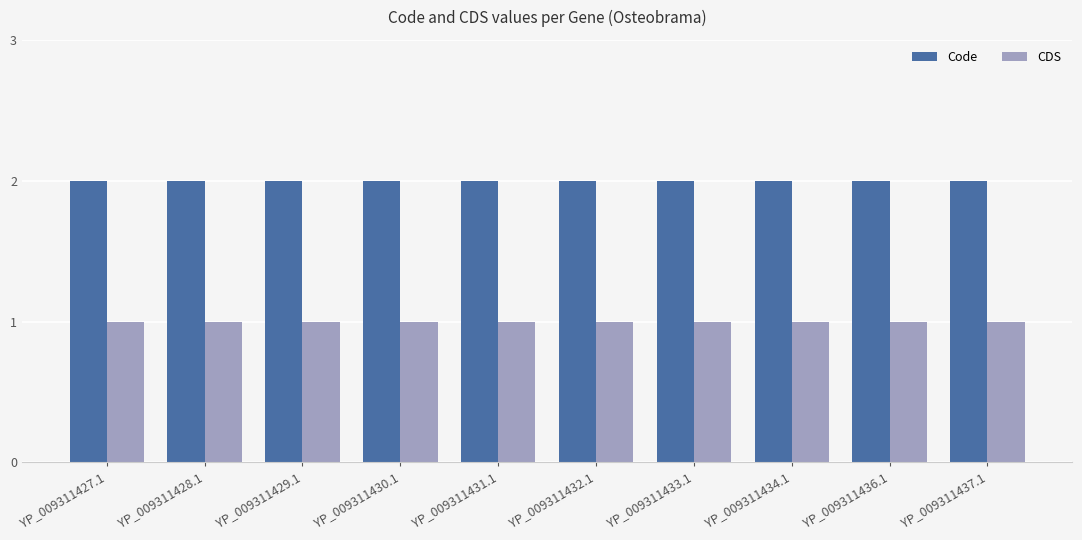

What is the minimum value shown in the chart?

1